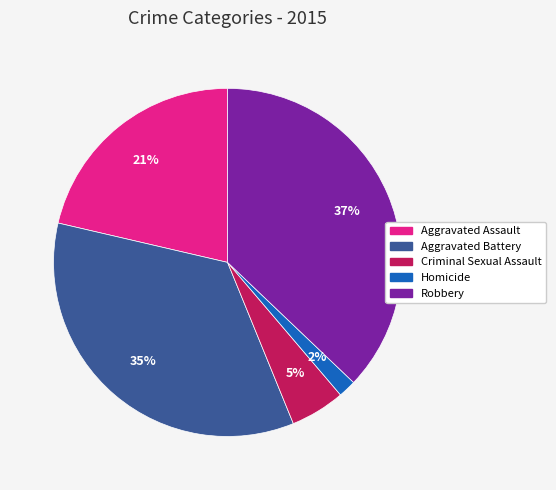

How many slices are in this pie chart?

5